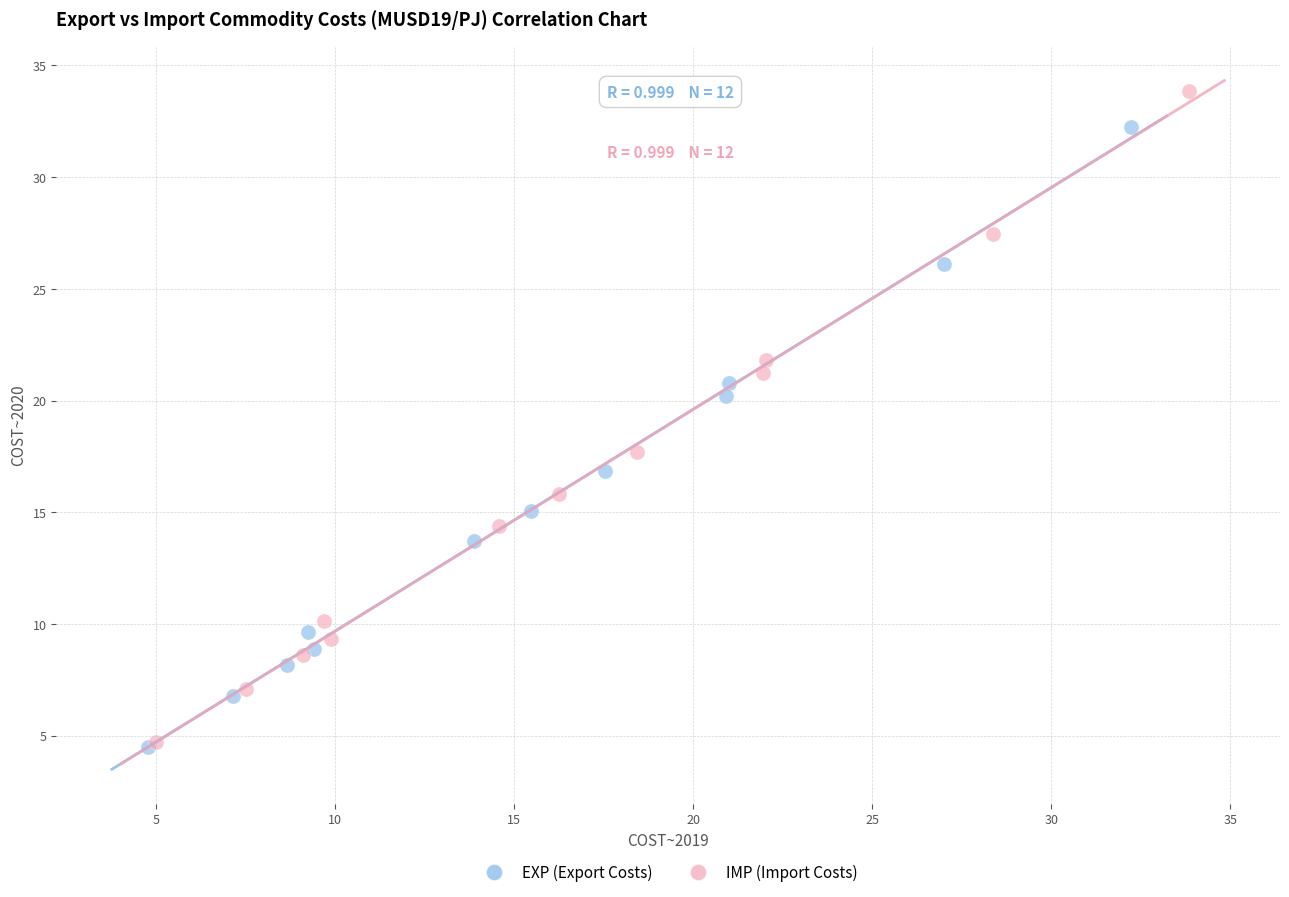

What are all the series names shown in the legend?

EXP (Export Costs), IMP (Import Costs)